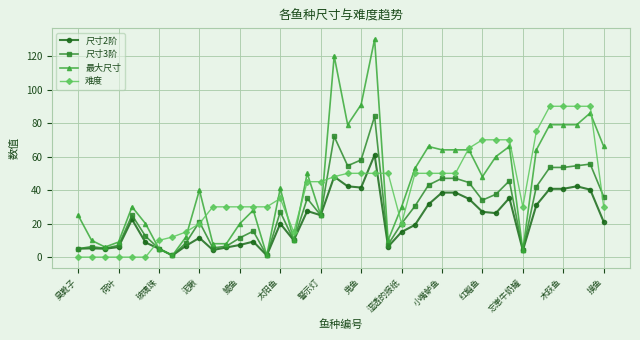

What is the greatest value displayed?

130.0